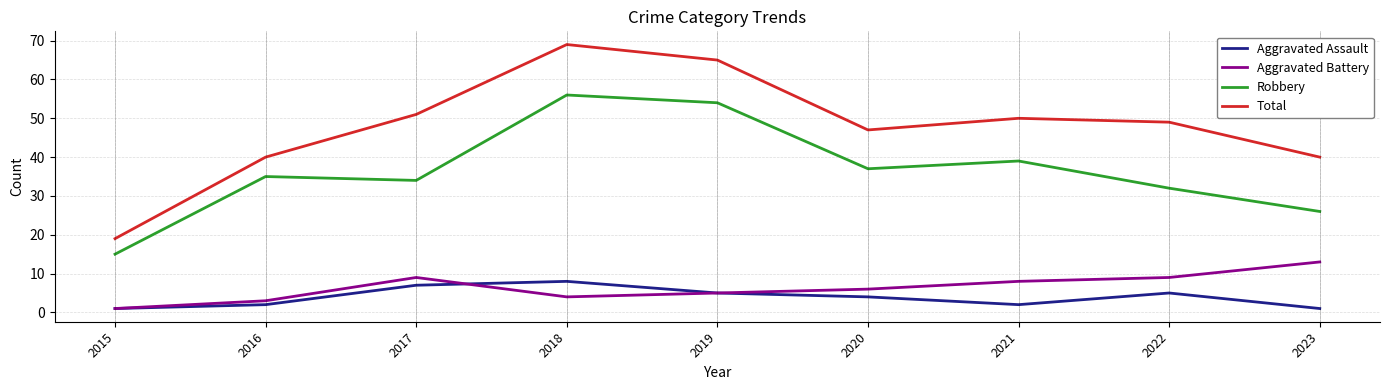

What is the average value of the Robbery series?

36